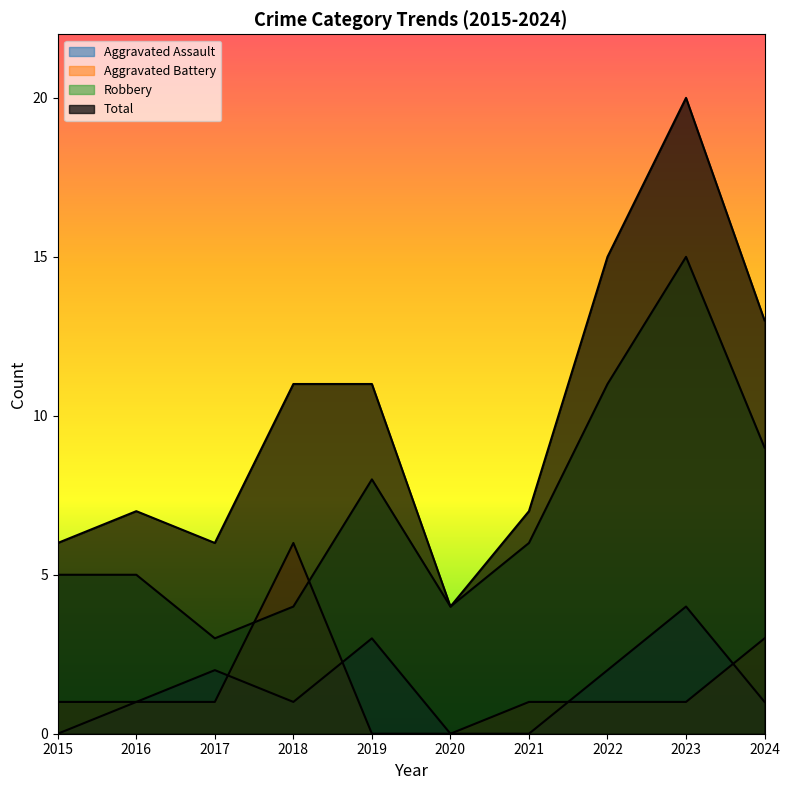

Which category has the highest value across all series?

2023